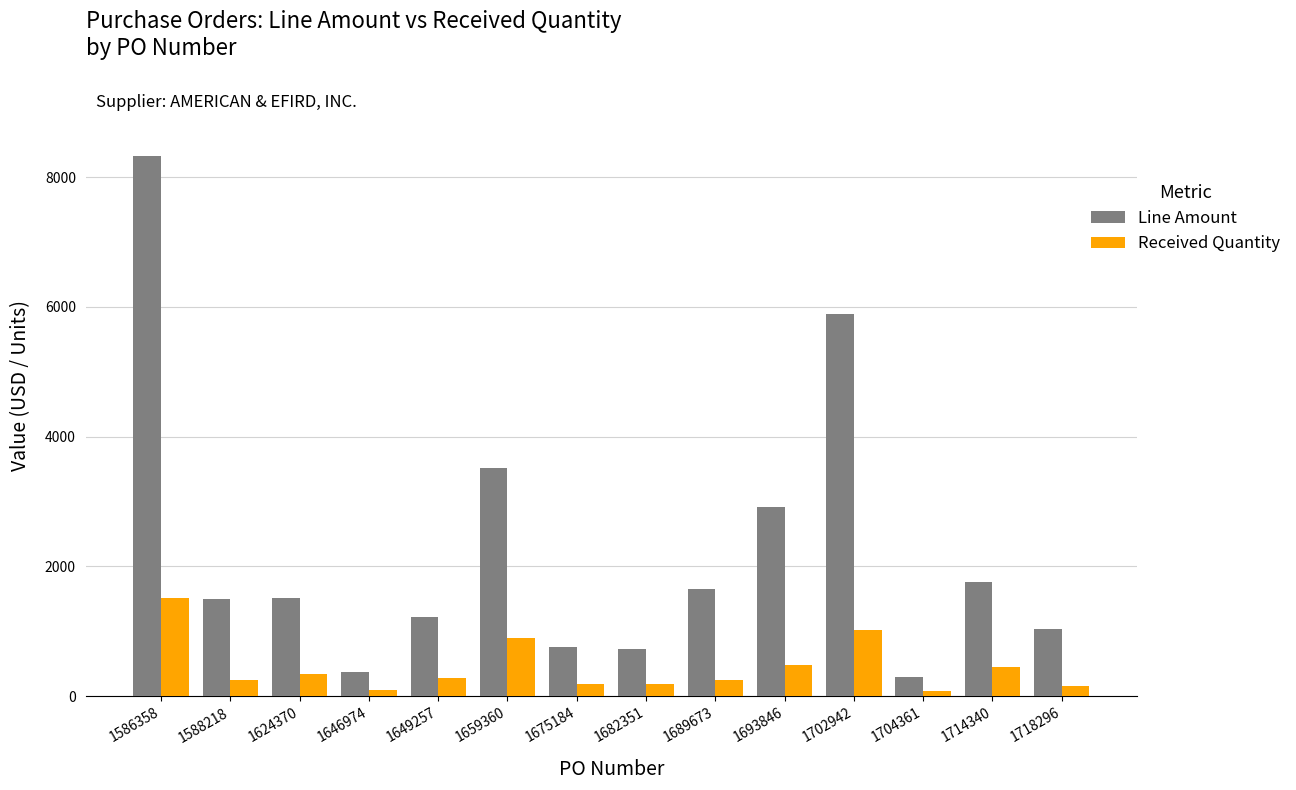

How many data points does each series have?

14